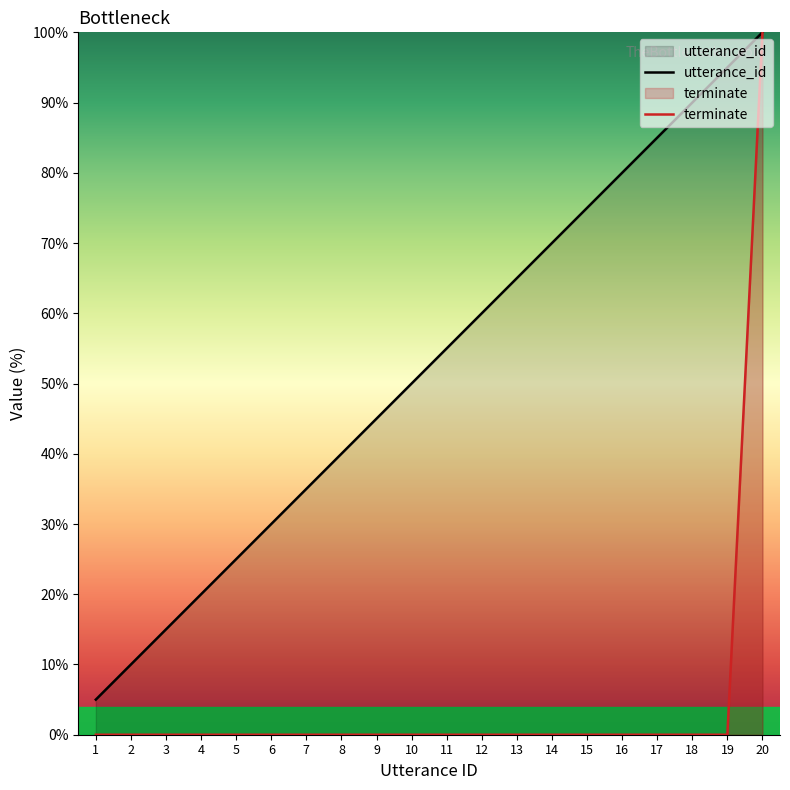

The terminate series shows 67.9 at 6. True or false?

False